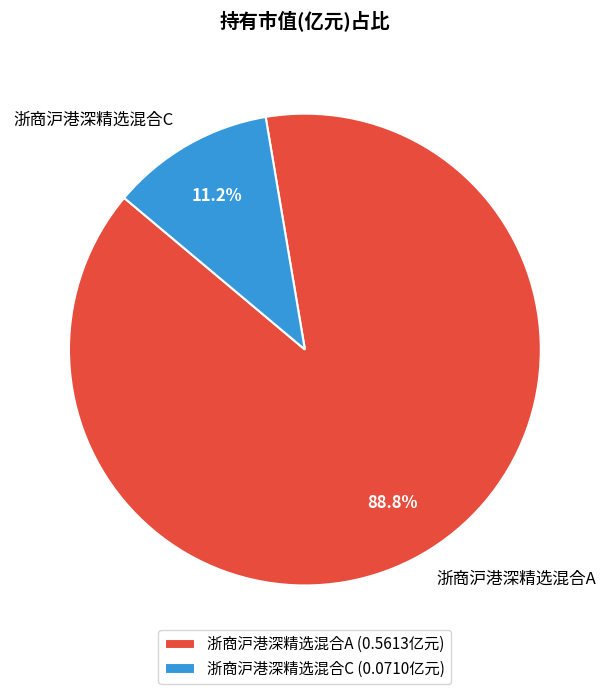

Between 浙商沪港深精选混合C and 浙商沪港深精选混合A, which is larger?

浙商沪港深精选混合A